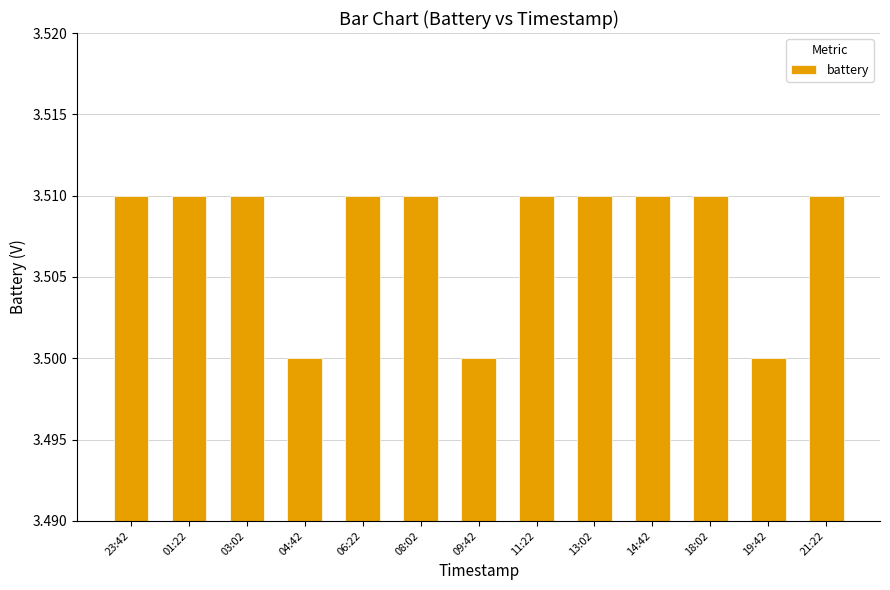

Is it true that the value at 23:42 is 3.5?

True